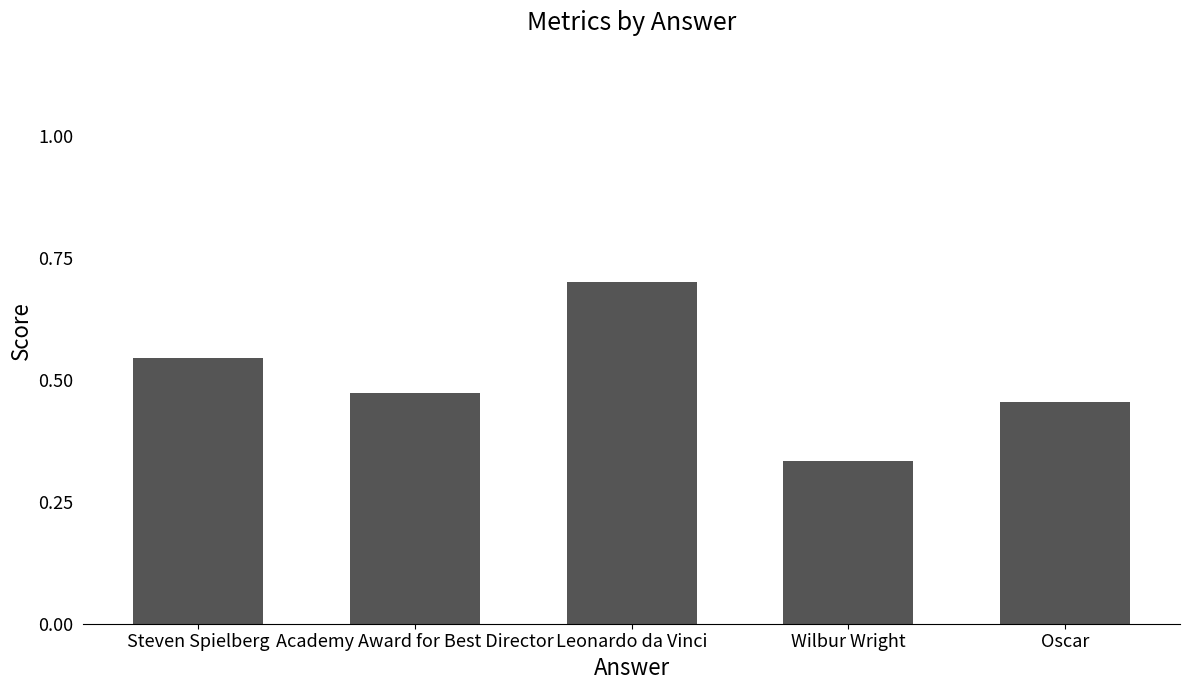

Which label corresponds to the largest value in the chart?

Leonardo da Vinci